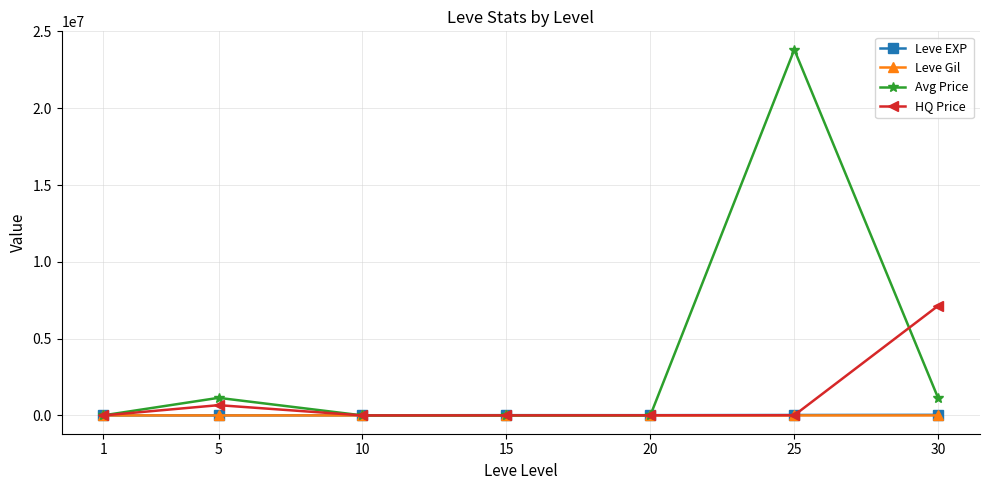

Where is the first local maximum for Avg Price?

5